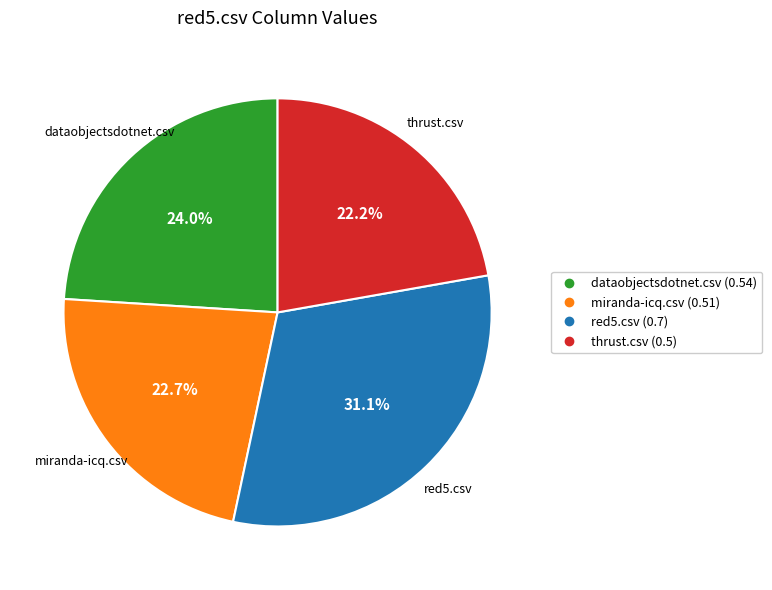

Which category has the biggest portion of the pie?

red5.csv